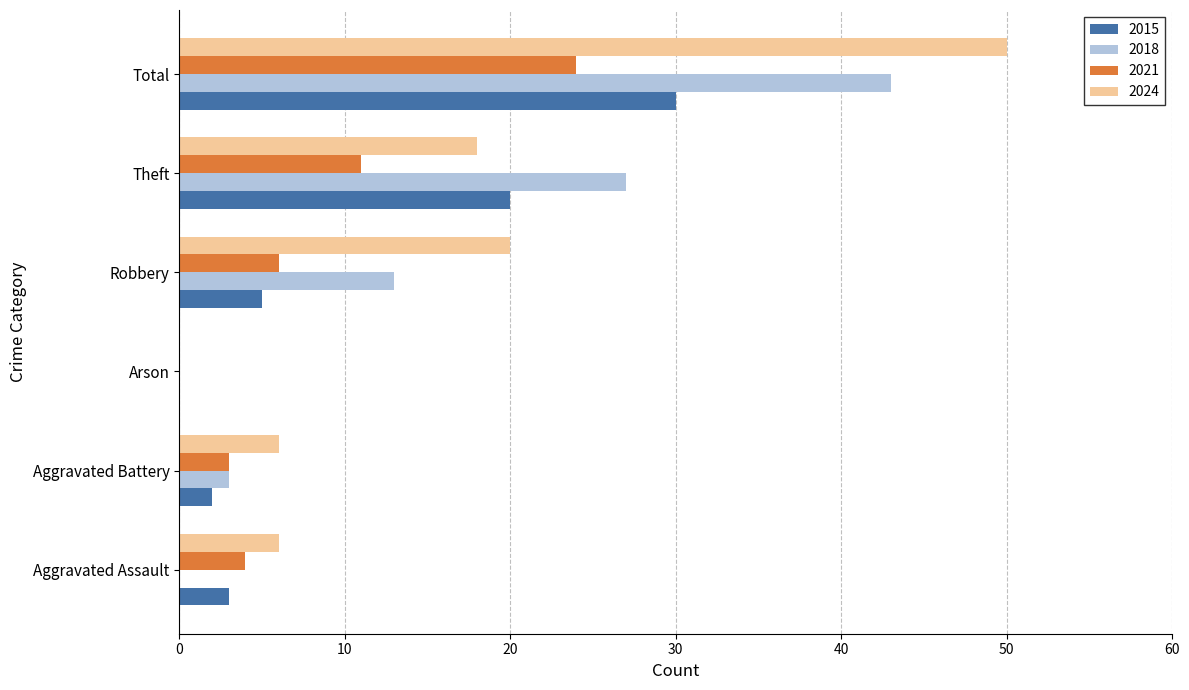

What is the greatest value displayed?

50